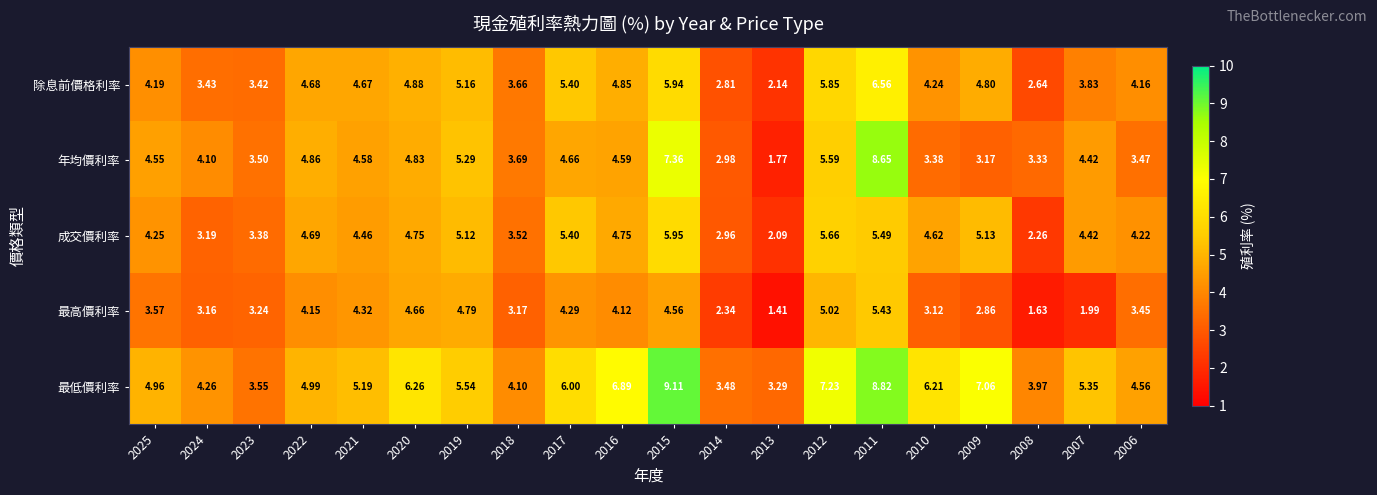

Which series changed the most between 2019 and 2012?

最低價利率